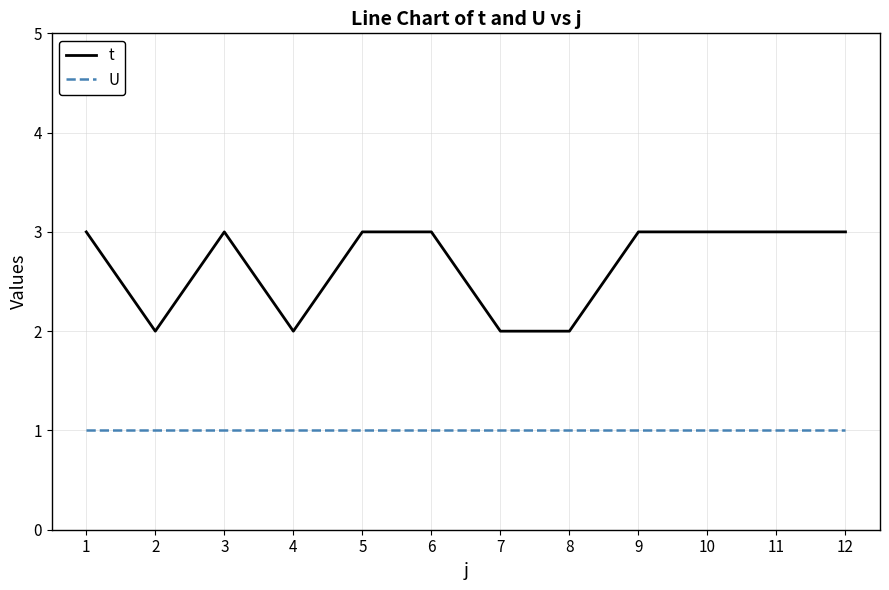

Is it true that U equals 1 at 11?

True